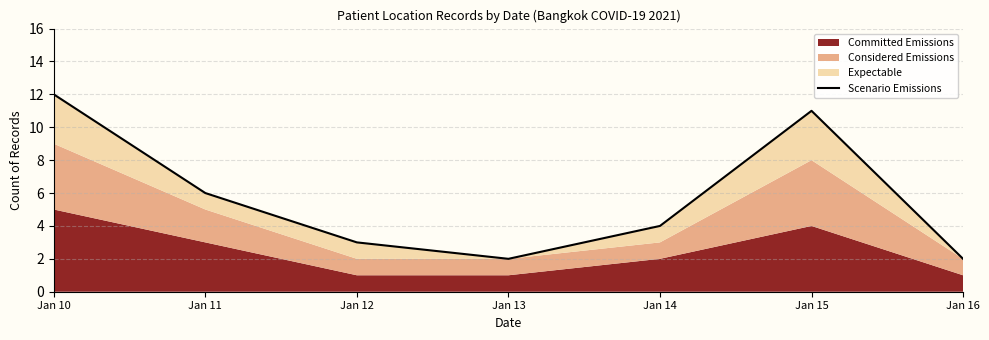

Which category has the highest value across all series?

Jan 10